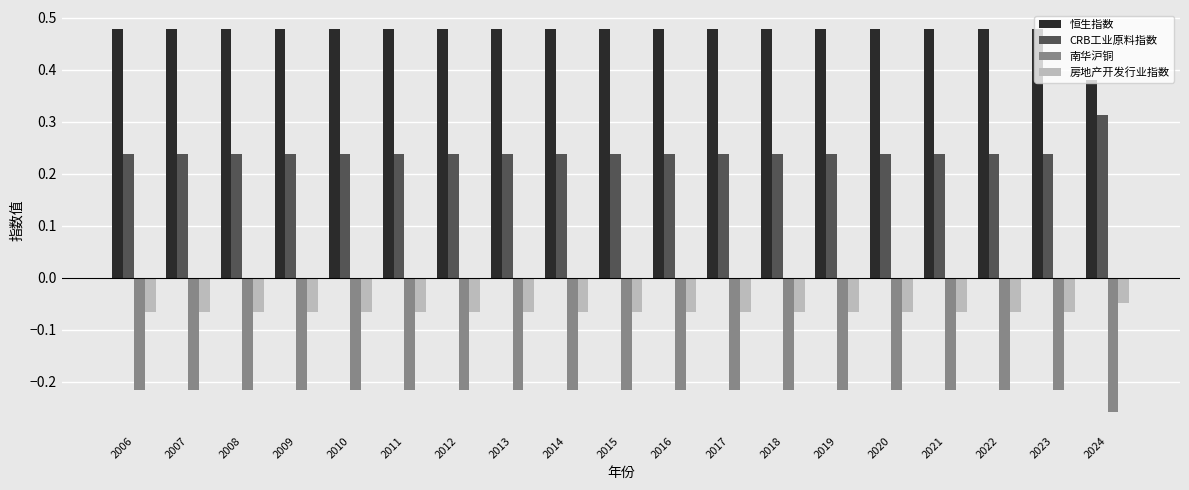

Rank the series by their average value, from highest to lowest.

恒生指数, CRB工业原料指数, 房地产开发行业指数, 南华沪铜